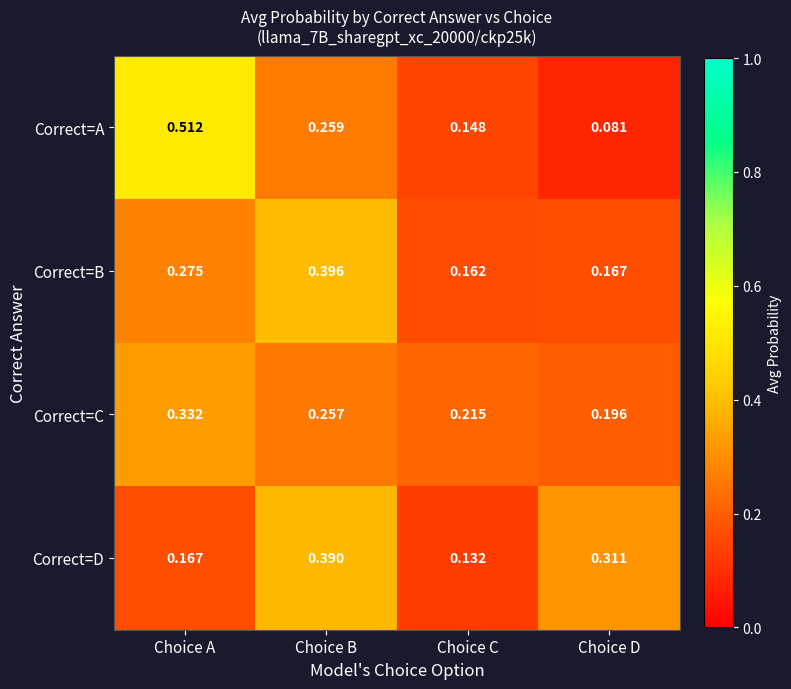

Where is Correct=C nearest to the value 0?

Choice D